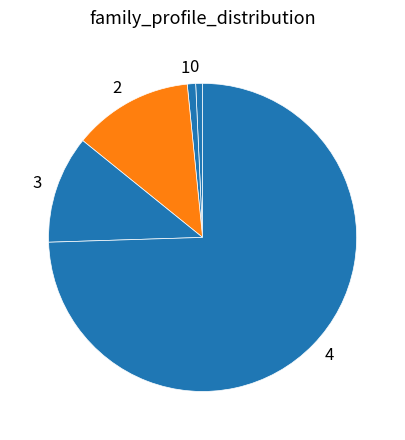

What is the largest slice in the pie chart?

4